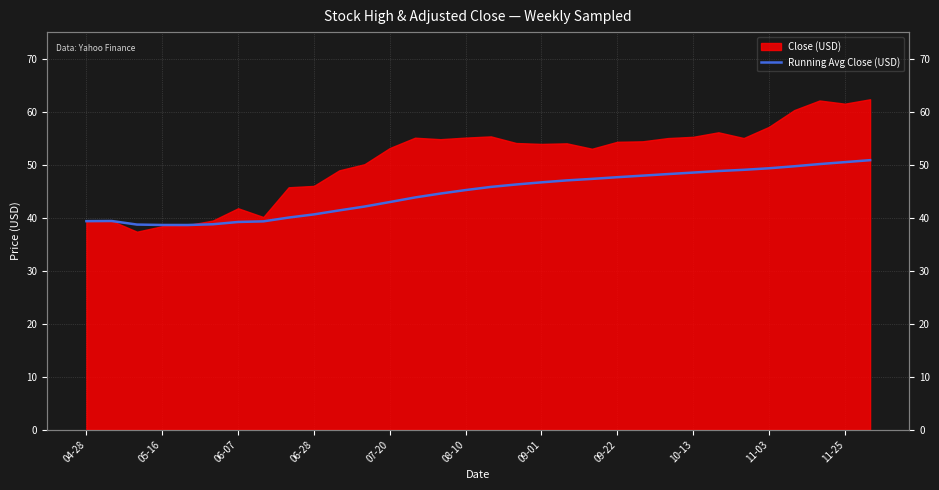

True or false: the data shows 76.0 at 29.

False